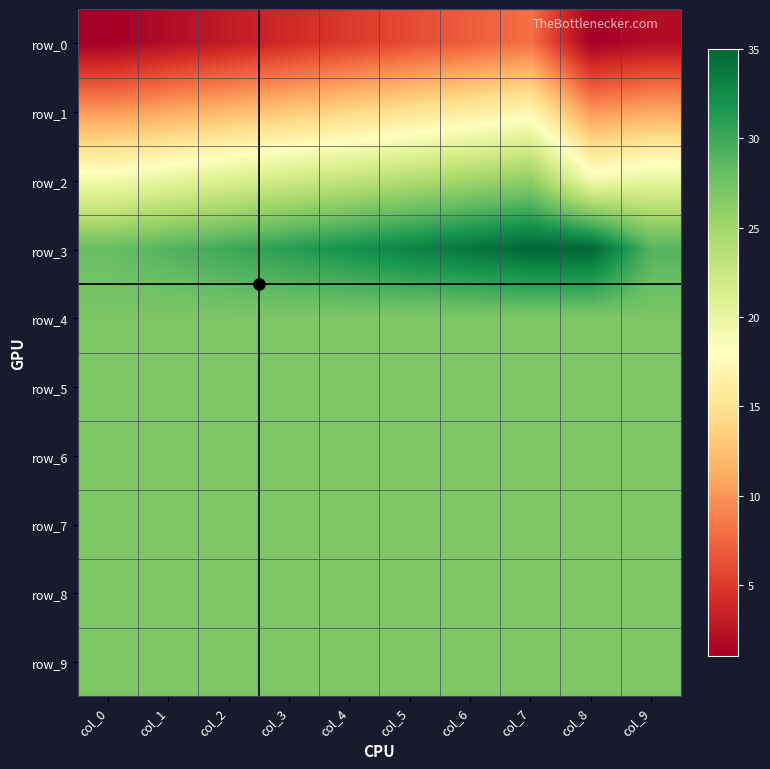

True or false: row_4 has a value of 44 at col_3.

False